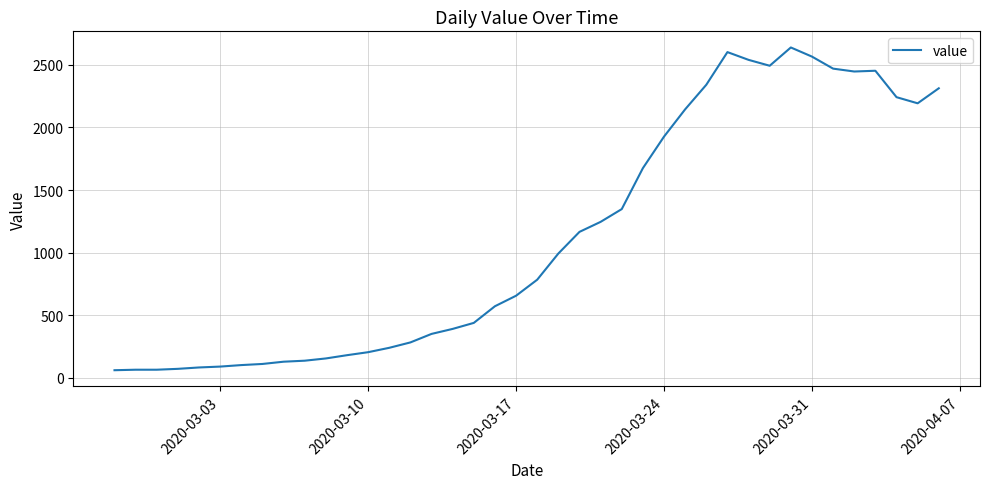

What is the minimum value shown in the chart?

61